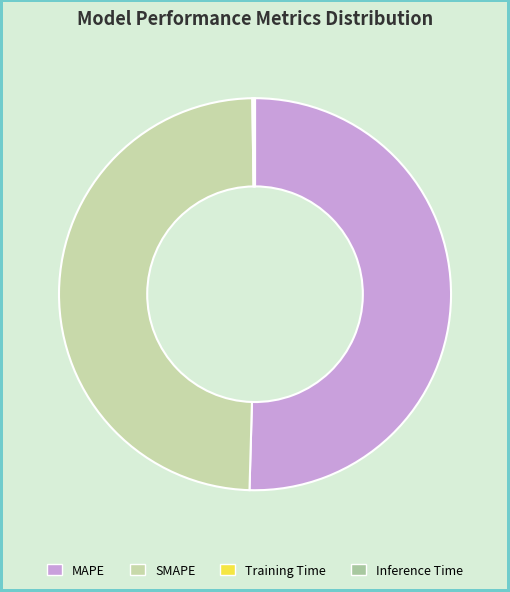

What is the majority slice?

MAPE